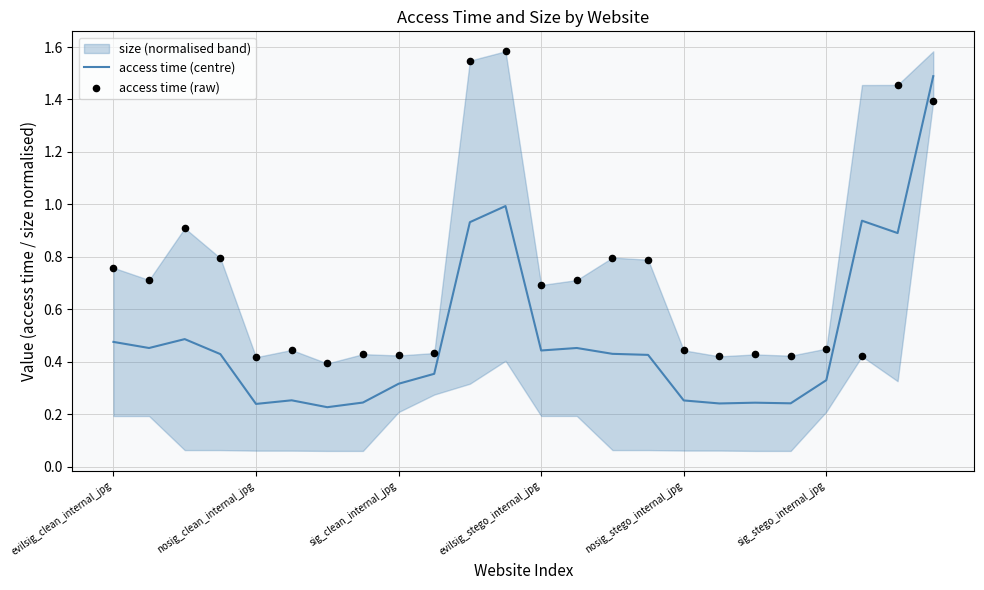

At how many categories does at least one series exceed 1?

4